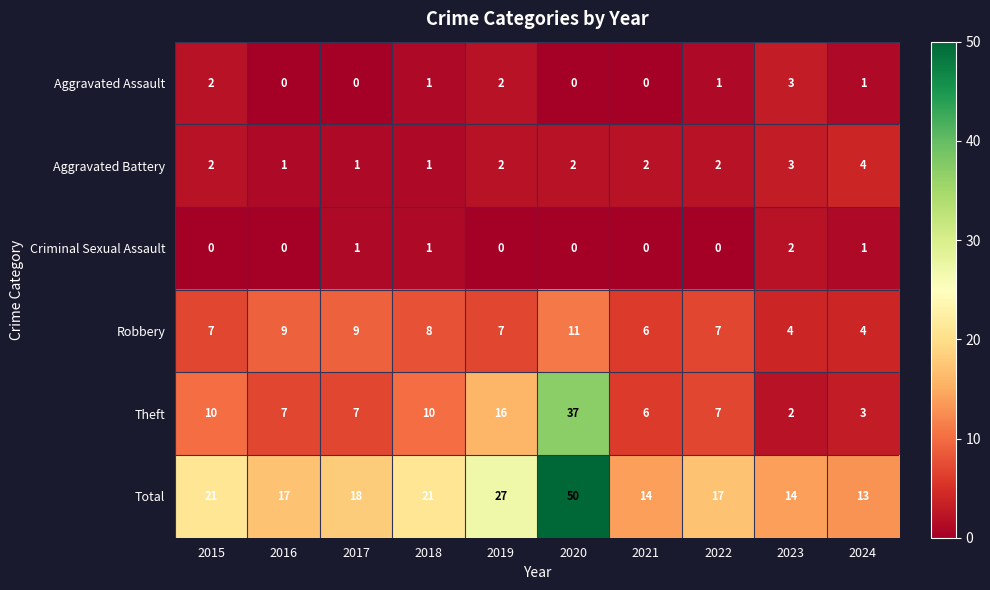

Count the number of categories in the chart.

10